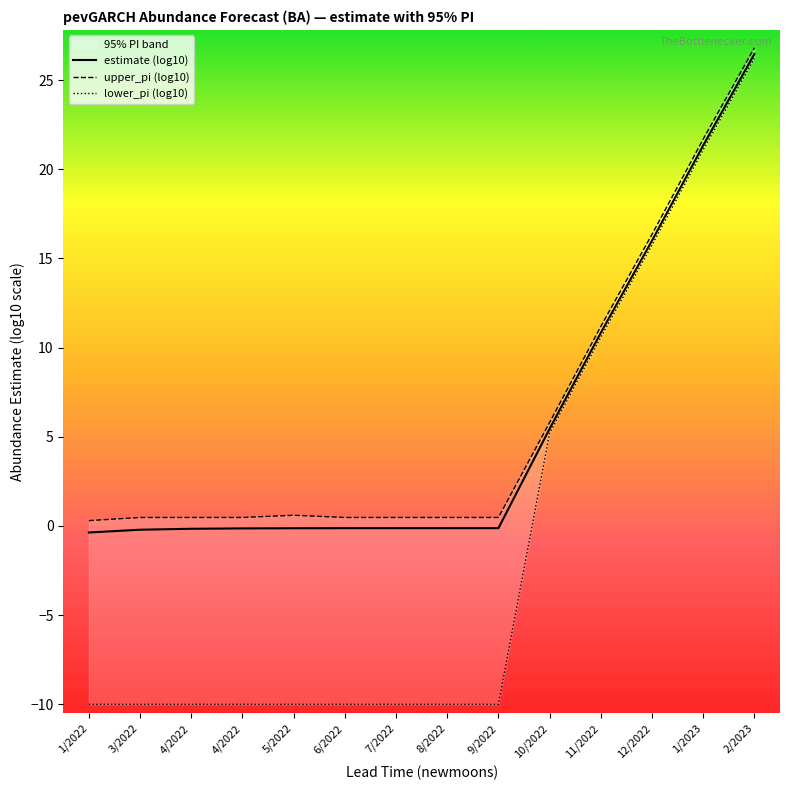

How many data points does each series have?

14